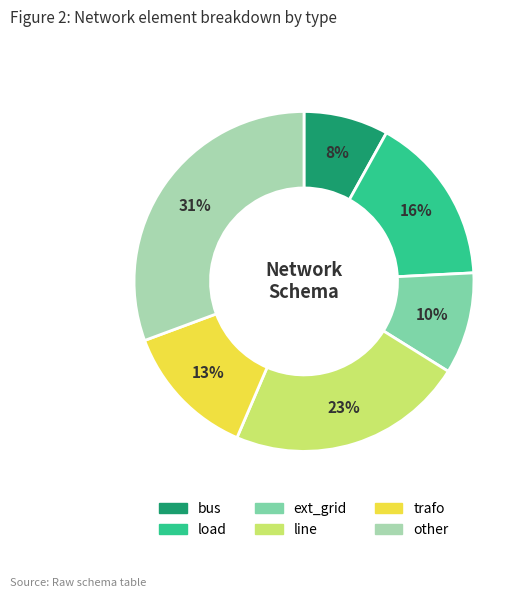

Which slice is the largest?

other